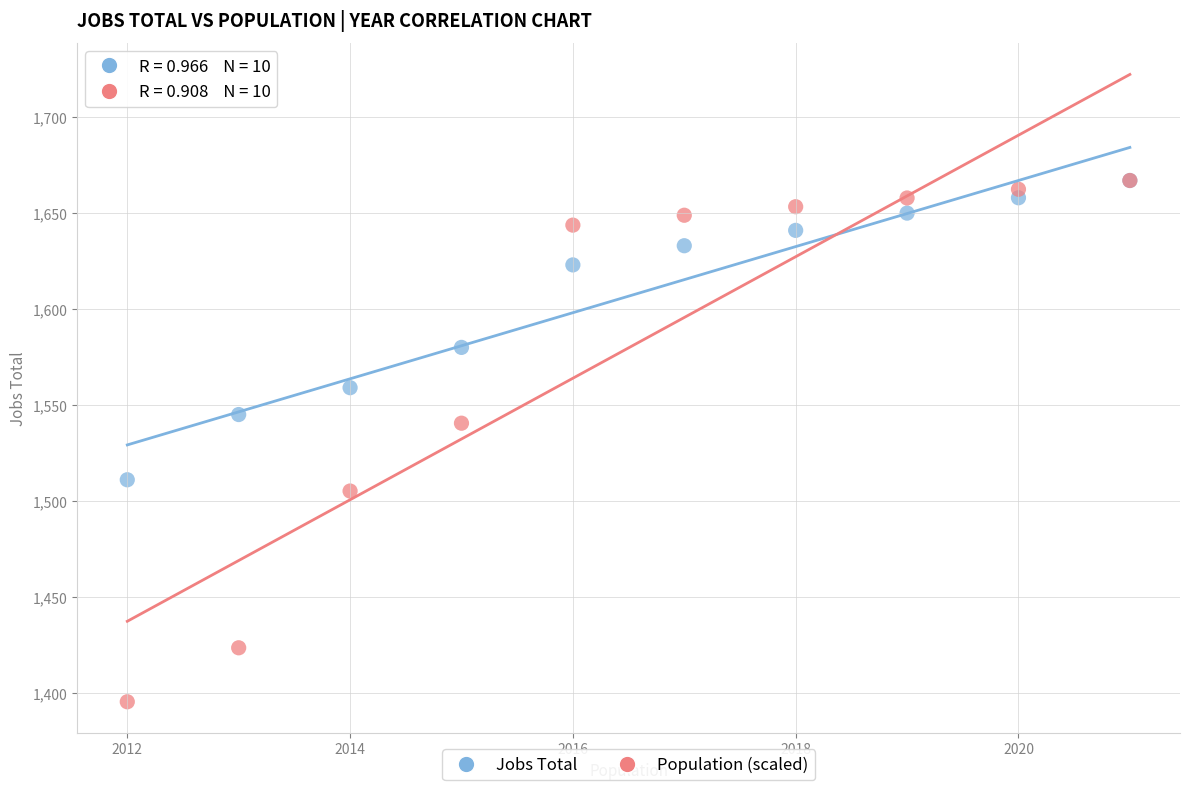

In the Population (scaled) series, what Y value is closest to 1531?

1540.5